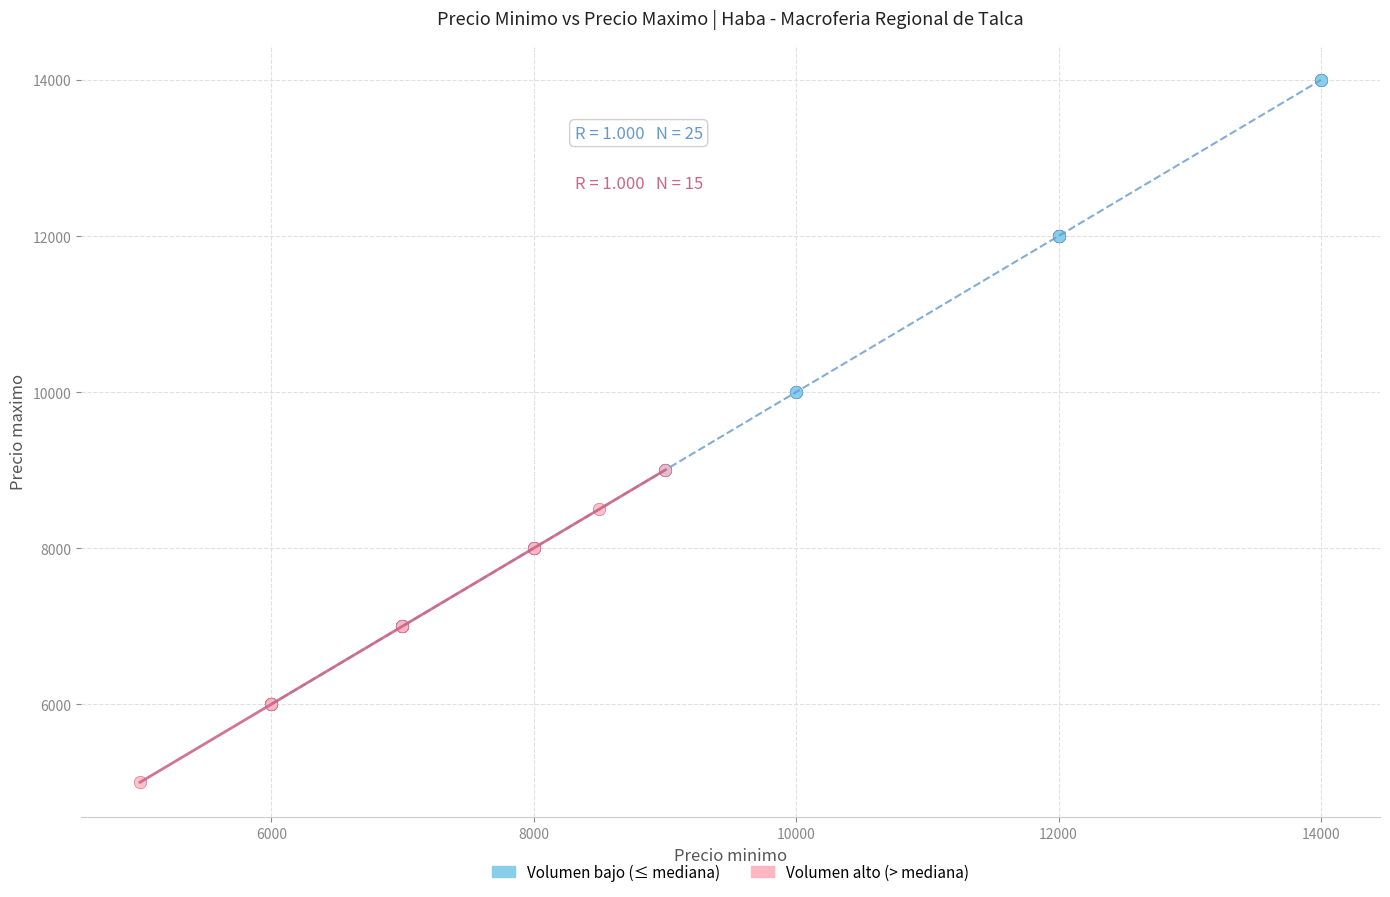

Which series reaches the maximum Y coordinate?

Volumen bajo (≤ mediana)